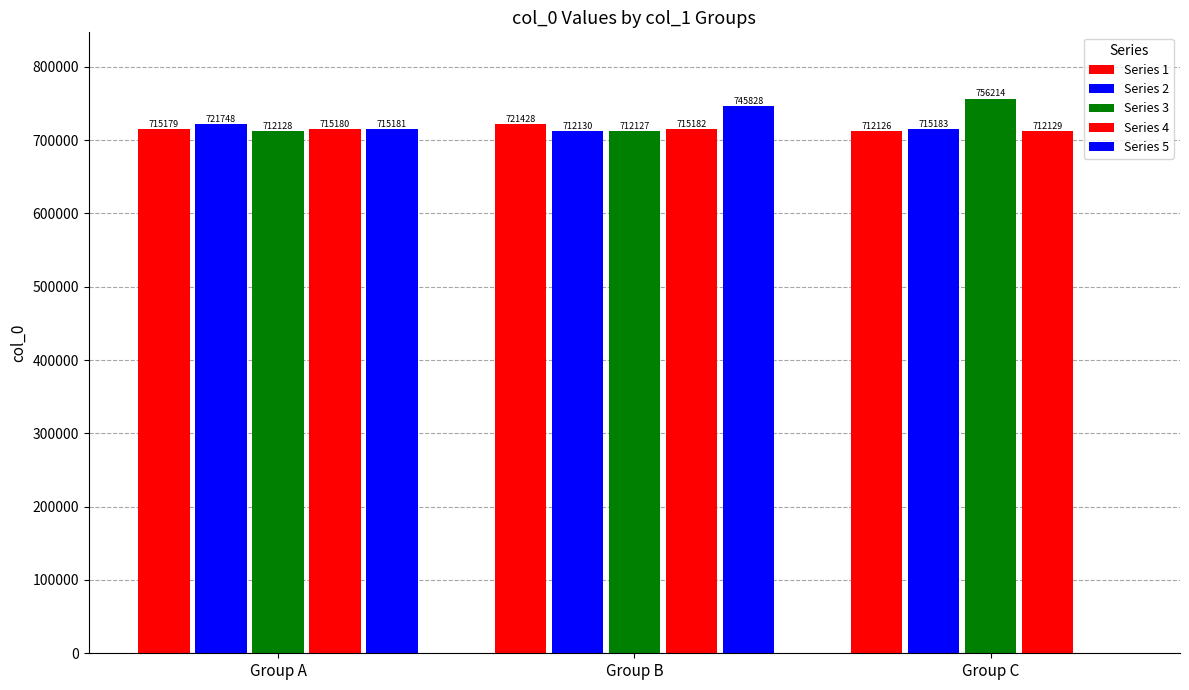

At how many categories does at least one series exceed 348726?

3